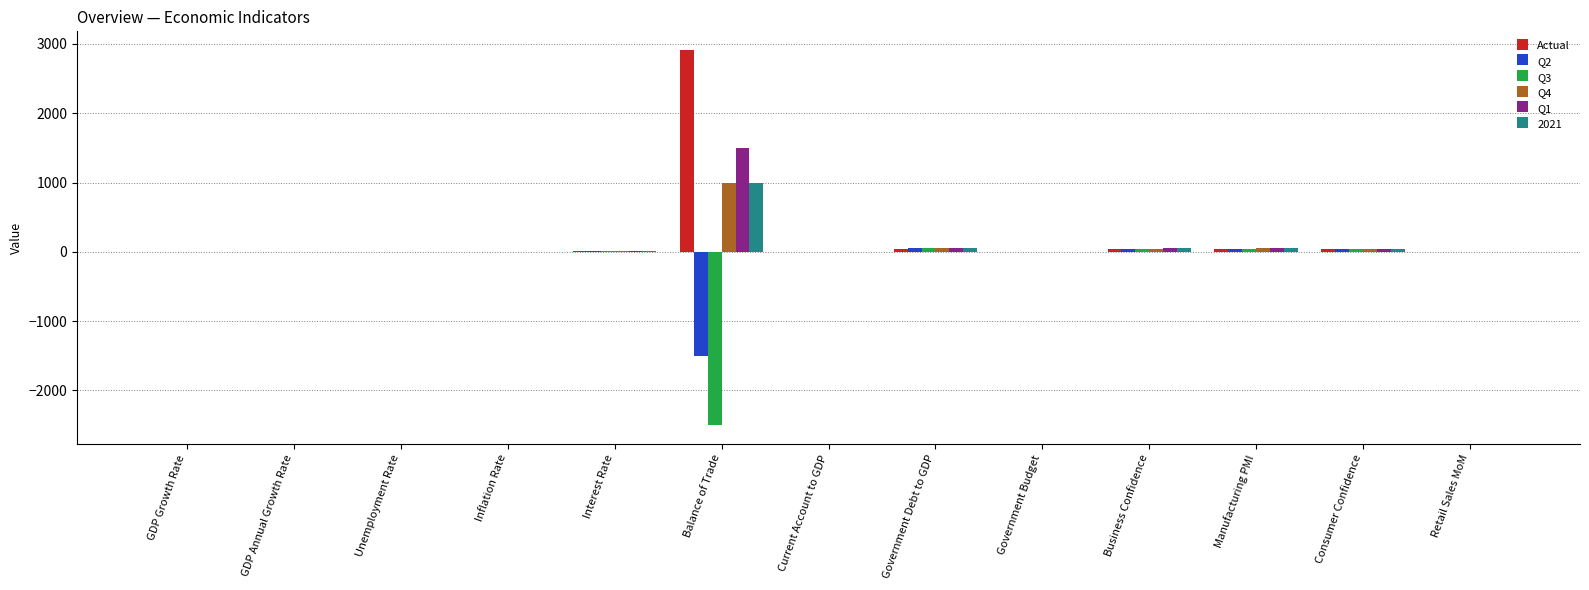

What is the sum of all Q4 values?

1201.9